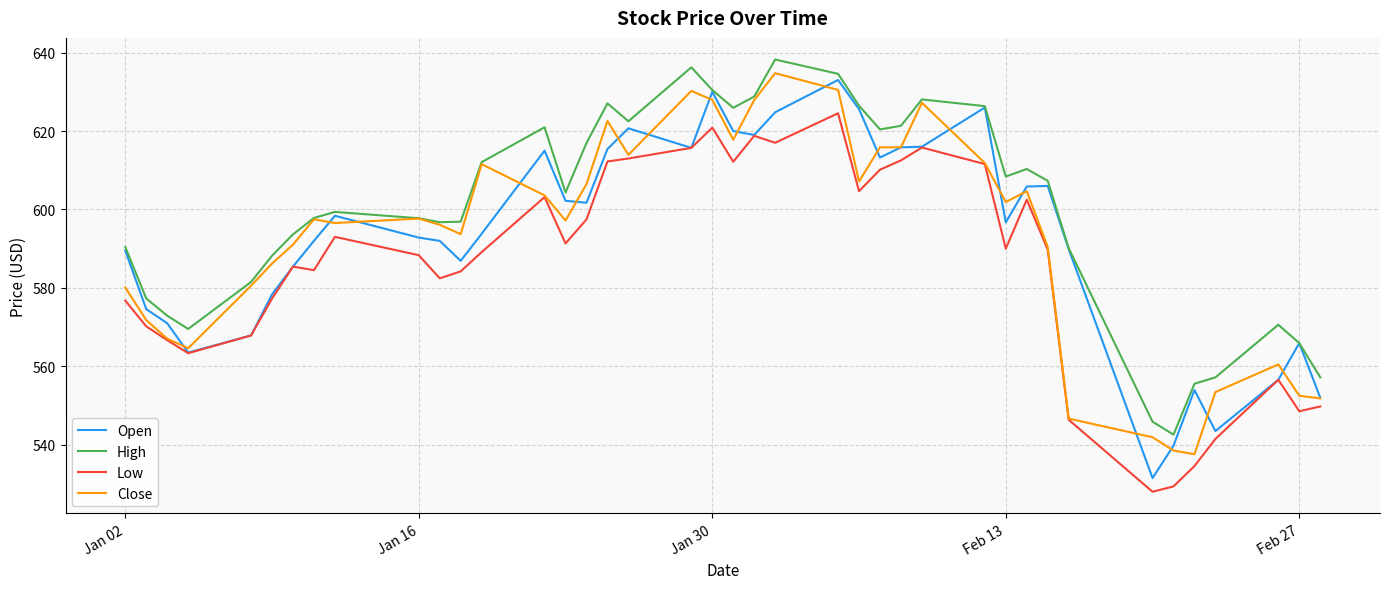

Which series has the largest range (max minus min)?

Open